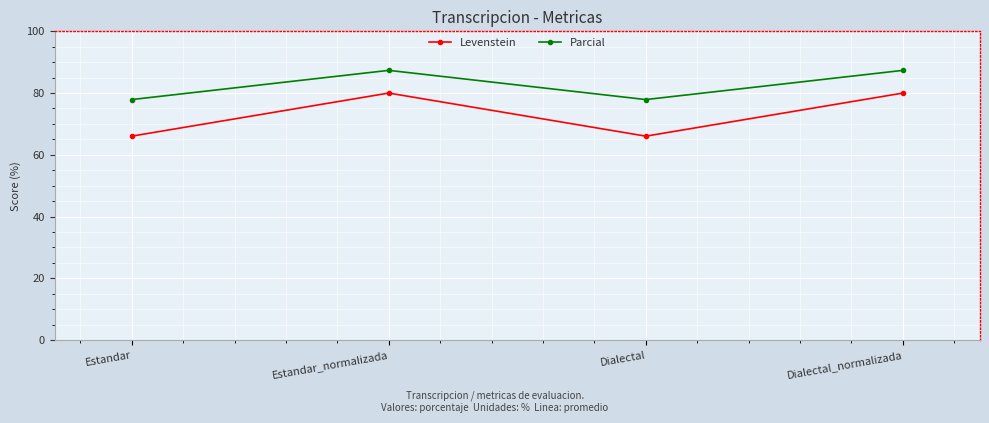

Which series has the largest range (max minus min)?

Levenstein